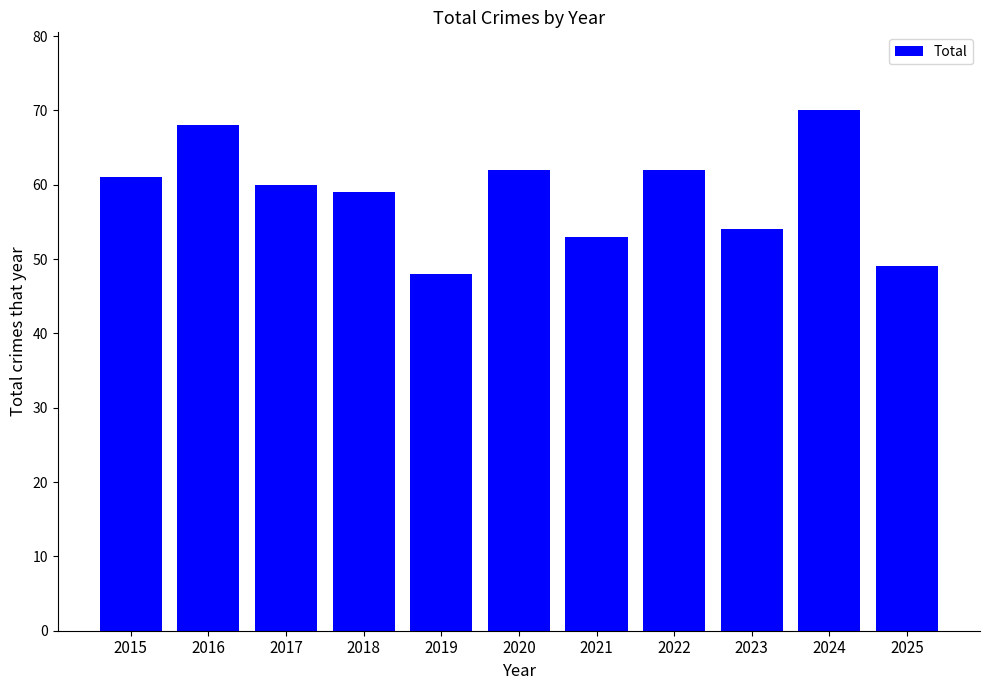

Reading left to right, extract all data points from this chart.

2015=61	2016=68	2017=60	2018=59	2019=48	2020=62	2021=53	2022=62	2023=54	2024=70	2025=49